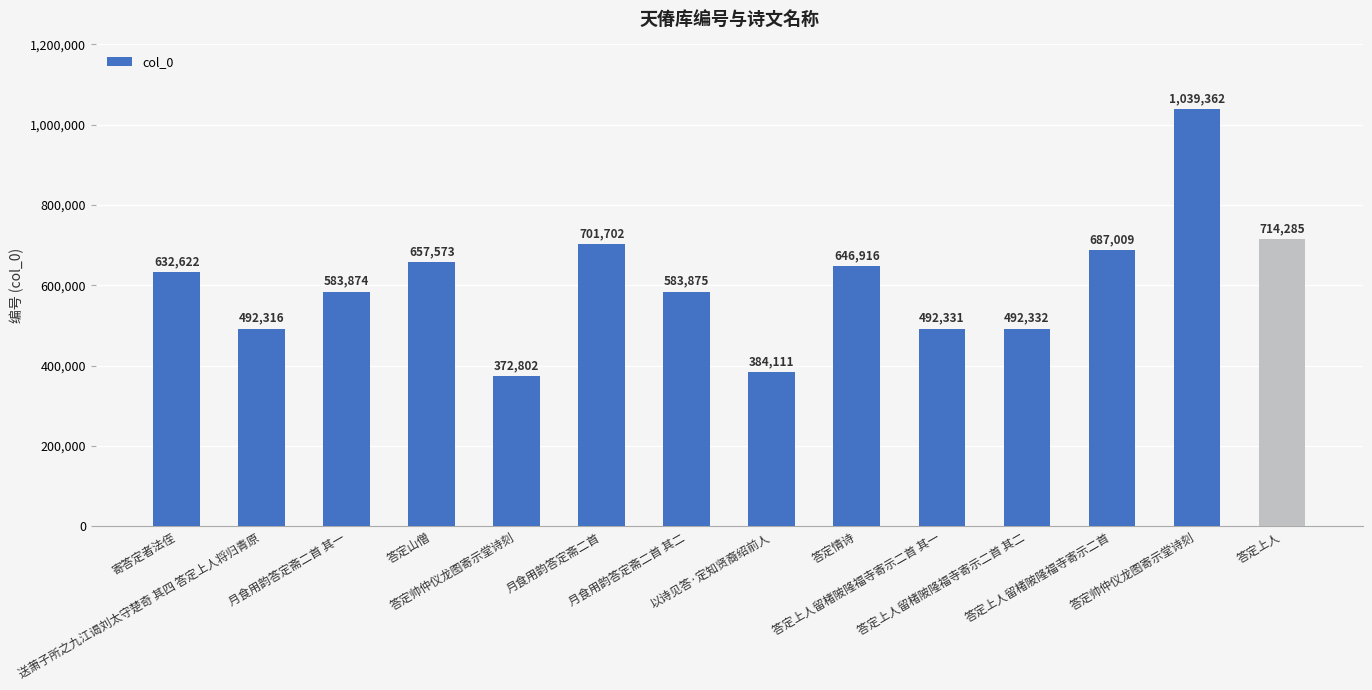

Does the chart contain stacked bars?

No